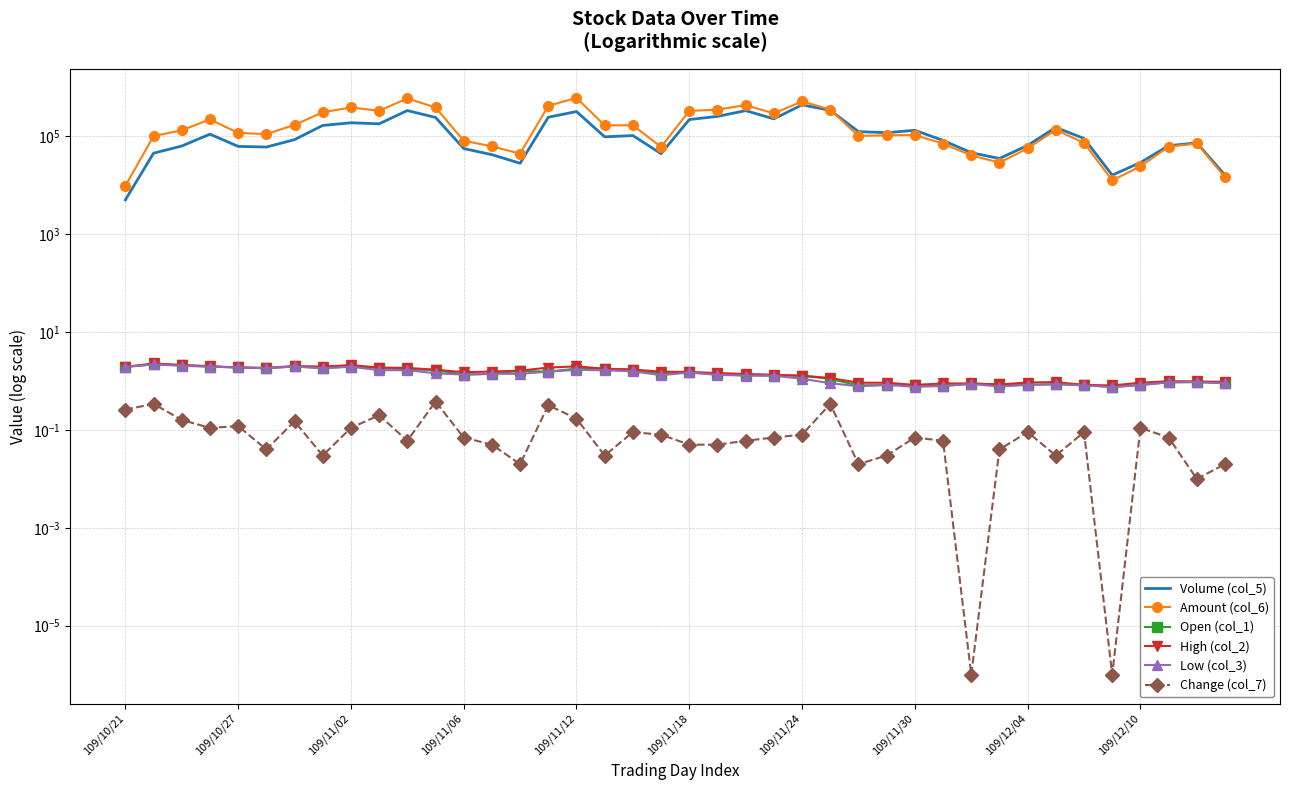

Rank the series by their maximum value, from highest to lowest.

Amount (col_6), Volume (col_5), High (col_2), Open (col_1), Low (col_3), Change (col_7)